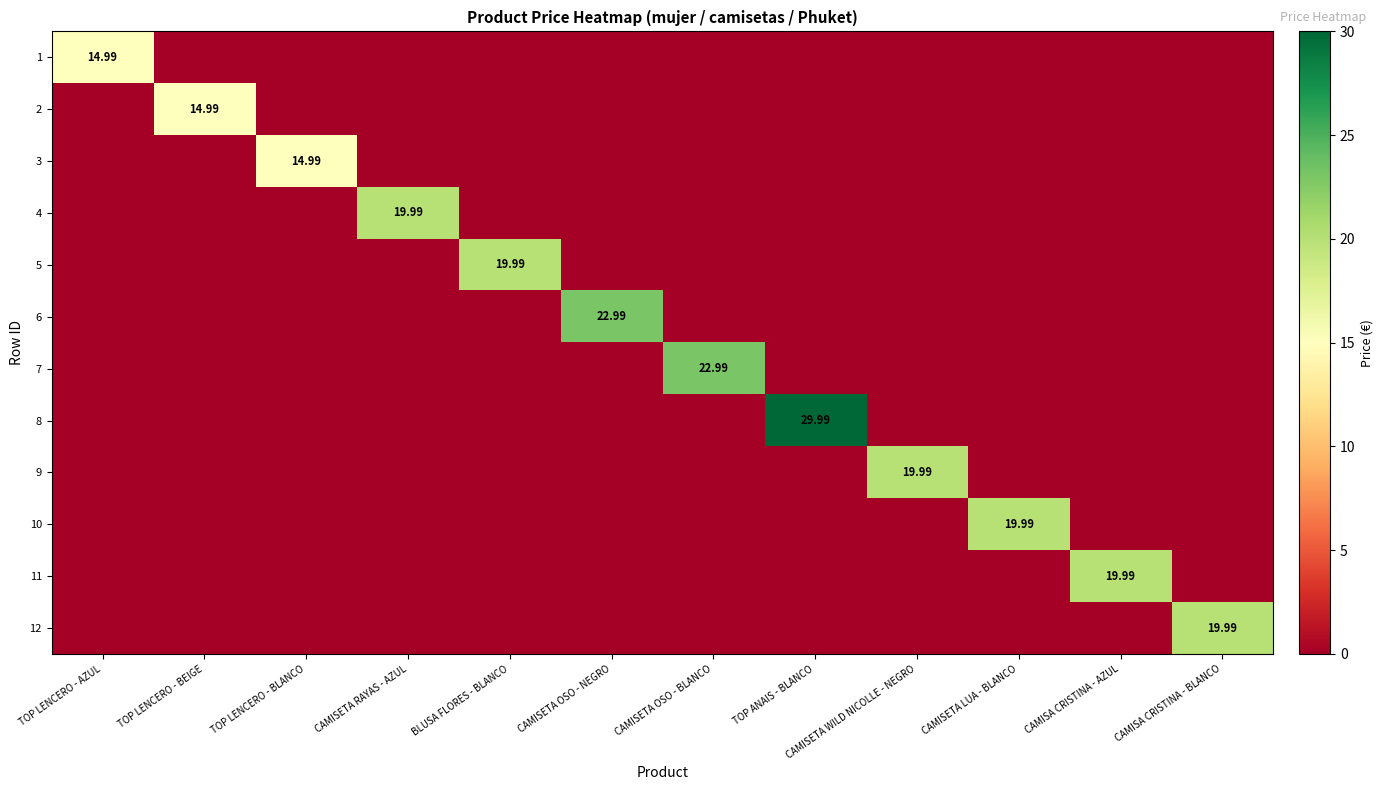

Which has a higher value, CAMISA CRISTINA - BLANCO or TOP LENCERO - BEIGE?

CAMISA CRISTINA - BLANCO